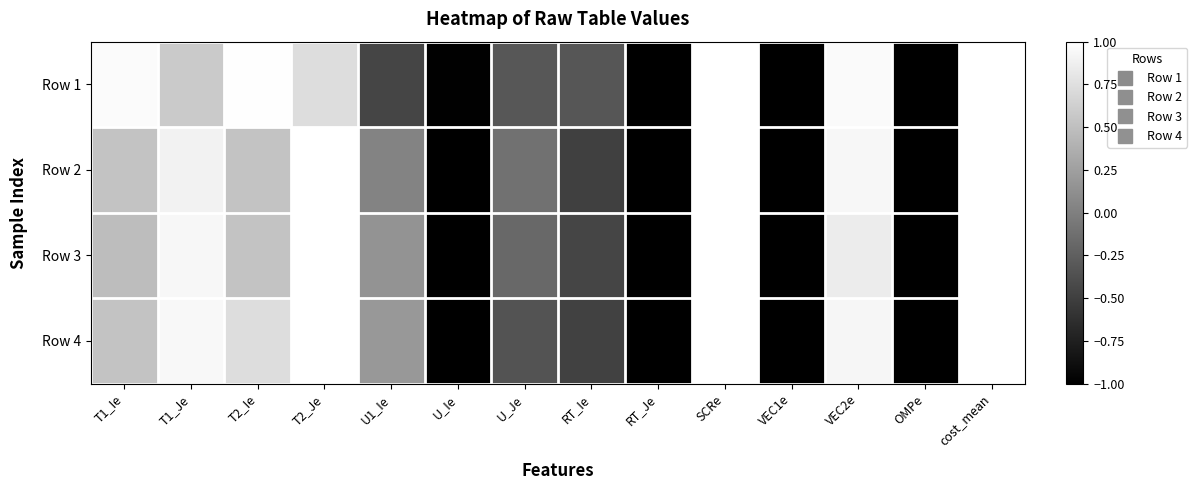

Reading right to left, extract all data points from this chart.

Row 1: cost_mean=1.3	OMPe=-1.0	VEC2e=1.0	VEC1e=-1.0	SCRe=1.0	RT_Je=-1.0	RT_Ie=-0.3	U_Je=-0.3	U_Ie=-1.0	U1_Ie=-0.5	T2_Je=0.7	T2_Ie=1.0	T1_Je=0.6	T1_Ie=1.0
Row 2: cost_mean=1.4	OMPe=-1.0	VEC2e=0.9	VEC1e=-1.0	SCRe=1.0	RT_Je=-1.0	RT_Ie=-0.5	U_Je=-0.1	U_Ie=-1.0	U1_Ie=0.0	T2_Je=1.0	T2_Ie=0.5	T1_Je=0.9	T1_Ie=0.5
Row 3: cost_mean=1.5	OMPe=-1.0	VEC2e=0.9	VEC1e=-1.0	SCRe=1.0	RT_Je=-1.0	RT_Ie=-0.5	U_Je=-0.2	U_Ie=-1.0	U1_Ie=0.2	T2_Je=1.0	T2_Ie=0.5	T1_Je=0.9	T1_Ie=0.5
Row 4: cost_mean=1.4	OMPe=-1.0	VEC2e=0.9	VEC1e=-1.0	SCRe=1.0	RT_Je=-1.0	RT_Ie=-0.5	U_Je=-0.3	U_Ie=-1.0	U1_Ie=0.2	T2_Je=1.0	T2_Ie=0.7	T1_Je=0.9	T1_Ie=0.5